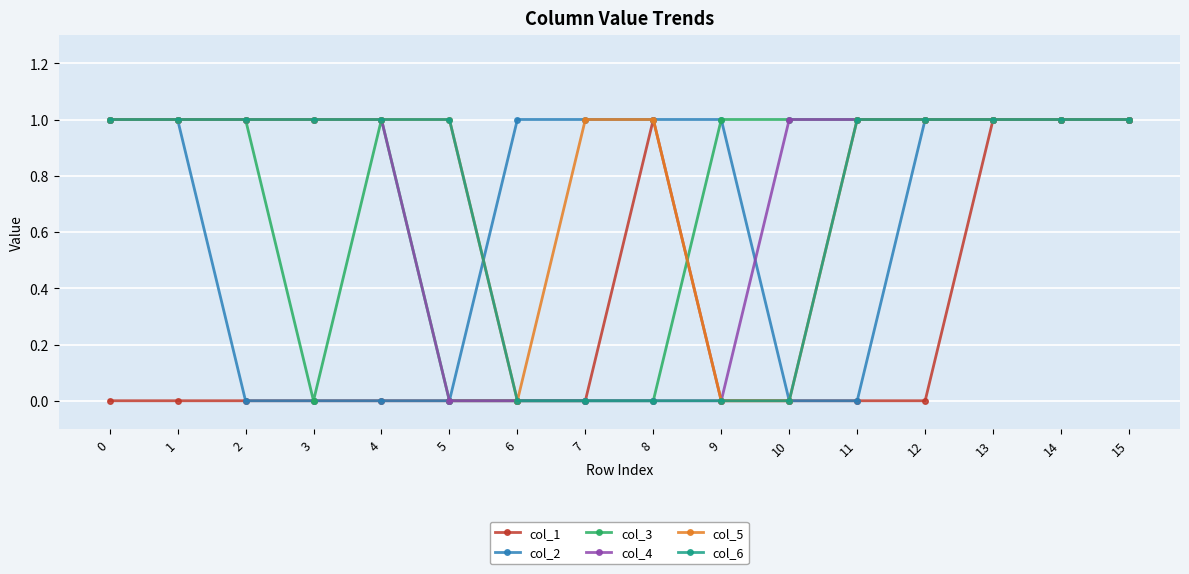

Reading left to right, what are all the values shown in this chart?

col_1: 0=0	1=0	2=0	3=0	4=0	5=0	6=0	7=0	8=1	9=0	10=0	11=0	12=0	13=1	14=1	15=1
col_2: 0=1	1=1	2=0	3=0	4=0	5=0	6=1	7=1	8=1	9=1	10=0	11=0	12=1	13=1	14=1	15=1
col_3: 0=1	1=1	2=1	3=0	4=1	5=0	6=0	7=0	8=0	9=1	10=1	11=1	12=1	13=1	14=1	15=1
col_4: 0=1	1=1	2=1	3=1	4=1	5=0	6=0	7=0	8=0	9=0	10=1	11=1	12=1	13=1	14=1	15=1
col_5: 0=1	1=1	2=1	3=1	4=1	5=1	6=0	7=1	8=1	9=0	10=0	11=1	12=1	13=1	14=1	15=1
col_6: 0=1	1=1	2=1	3=1	4=1	5=1	6=0	7=0	8=0	9=0	10=0	11=1	12=1	13=1	14=1	15=1